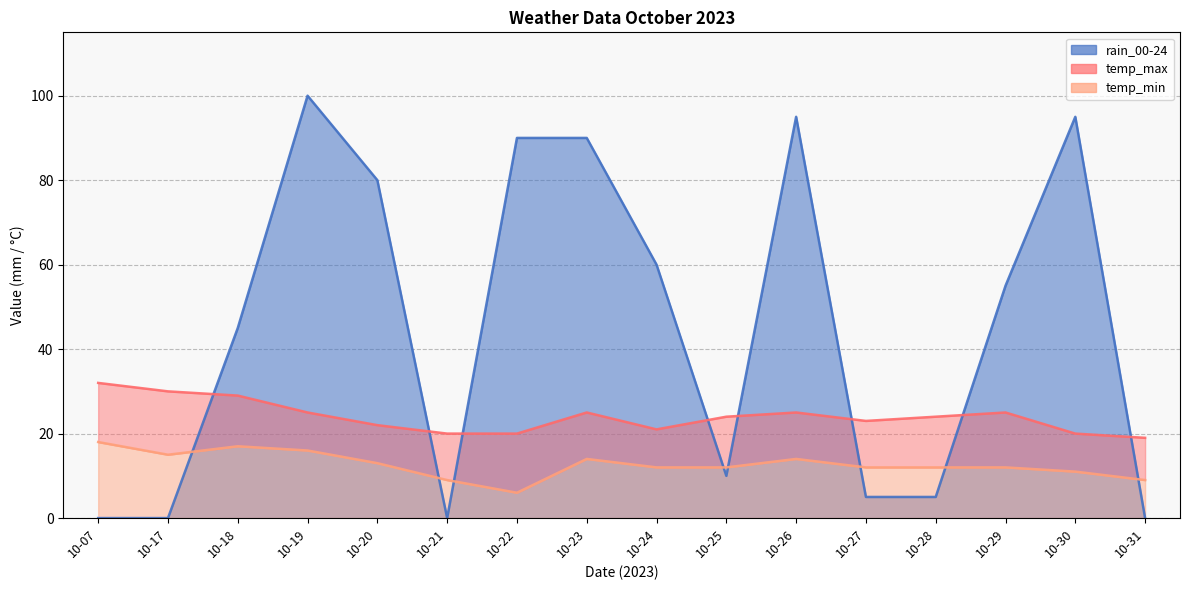

What is the spread (max minus min) of values at 10-19?

84